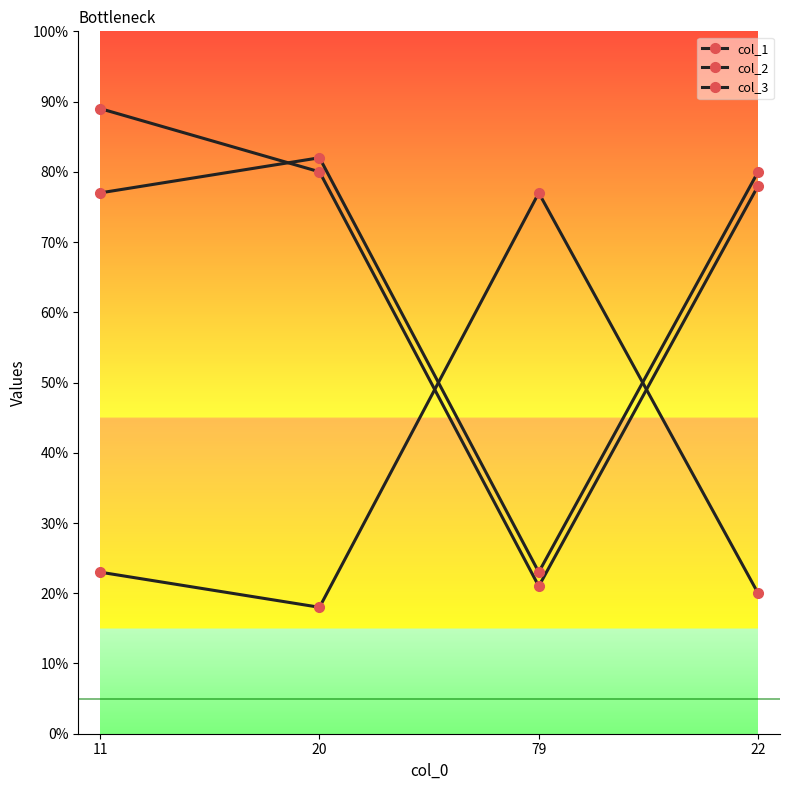

How many values in the col_1 series are below 80?

2